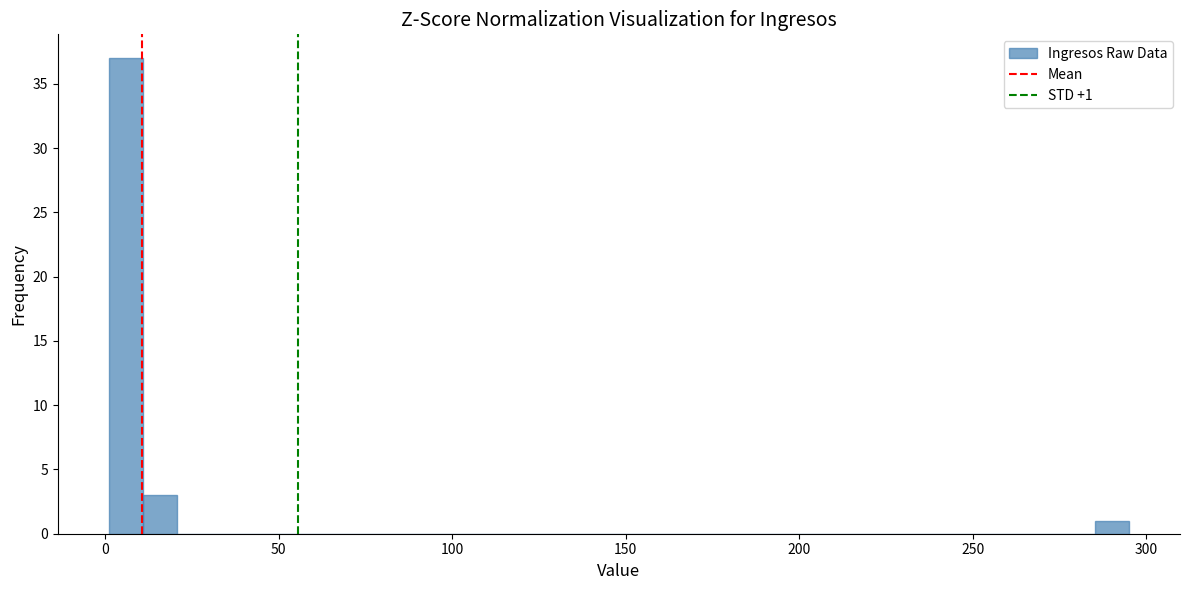

Read against the x-axis, roughly where is the centre of the tallest bar?

5